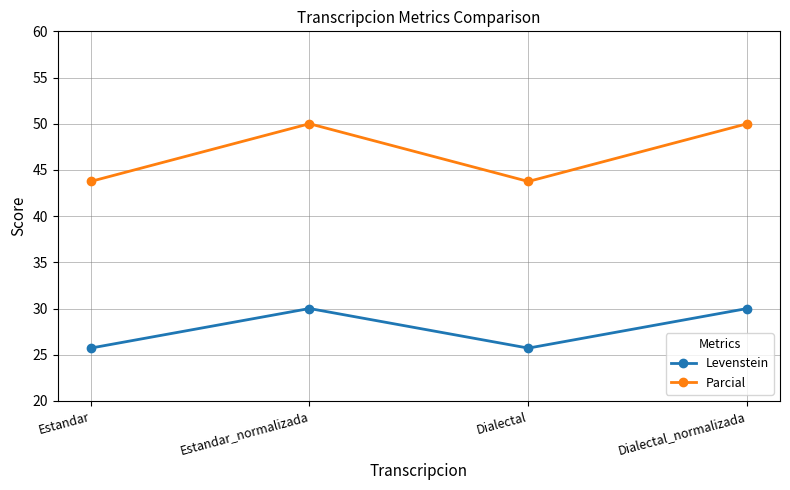

What is the highest value of the Levenstein series?

30.0